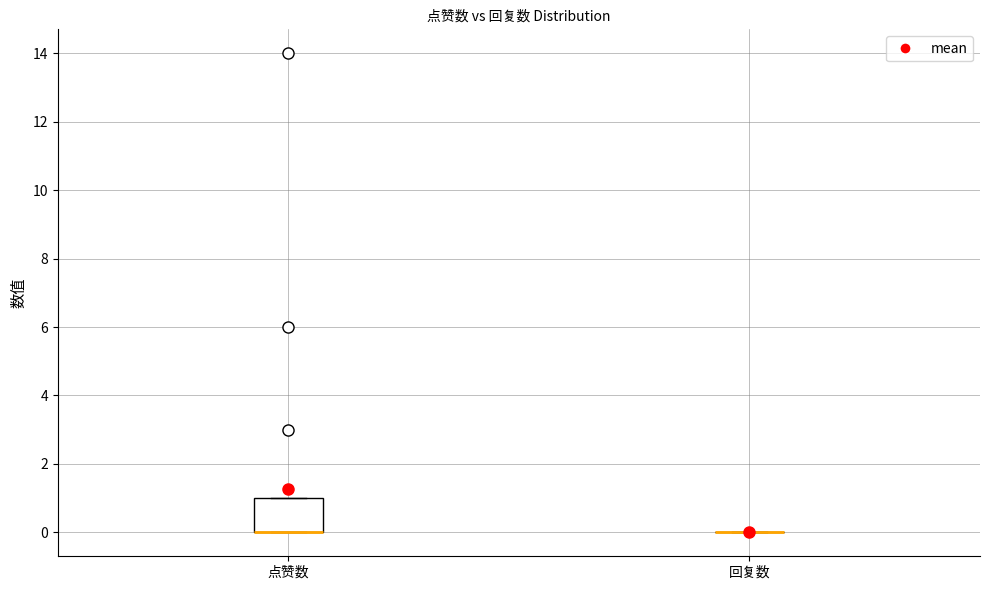

Where is the lower edge of the box for 点赞数 on the y-axis? The values are not printed on the chart, so give them approximately, as read against the axis.

0